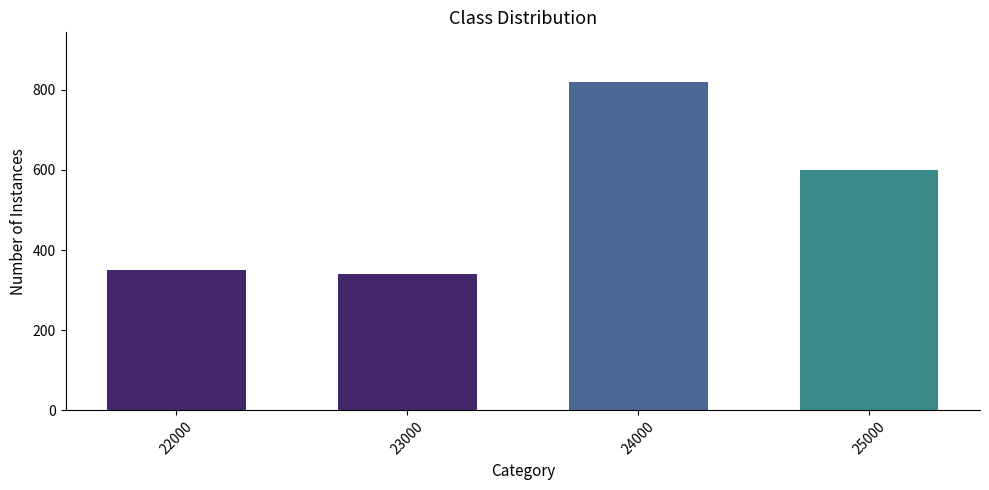

How many series are shown in this chart?

1